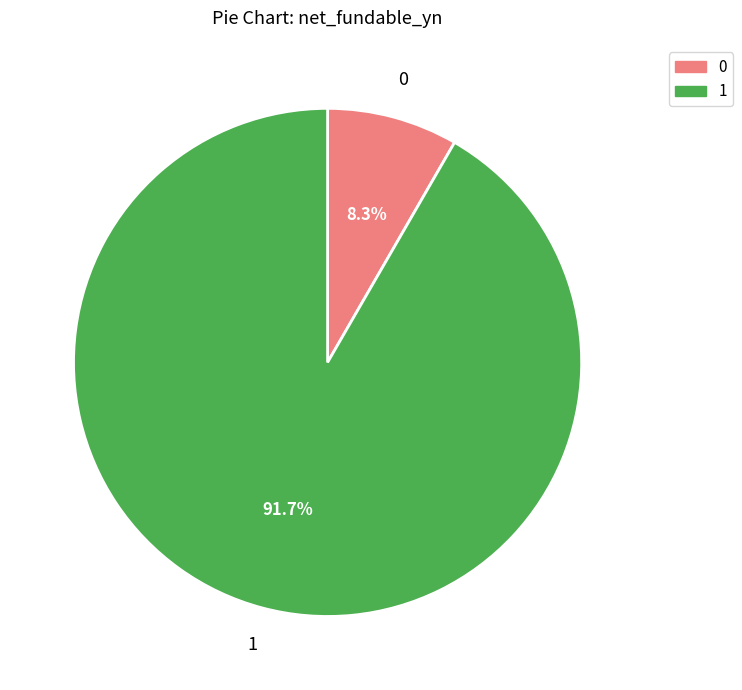

Does any single category account for the majority?

Yes